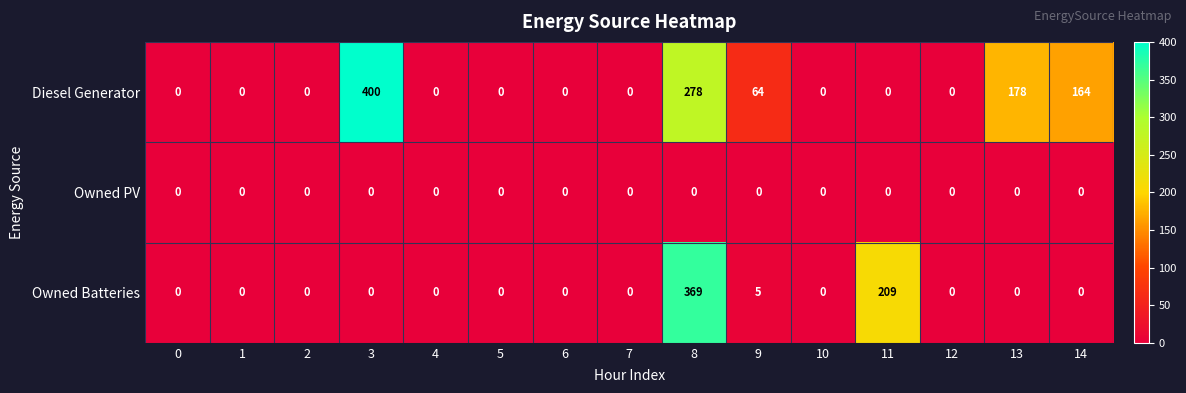

The Owned Batteries series shows 0 at 0. True or false?

True